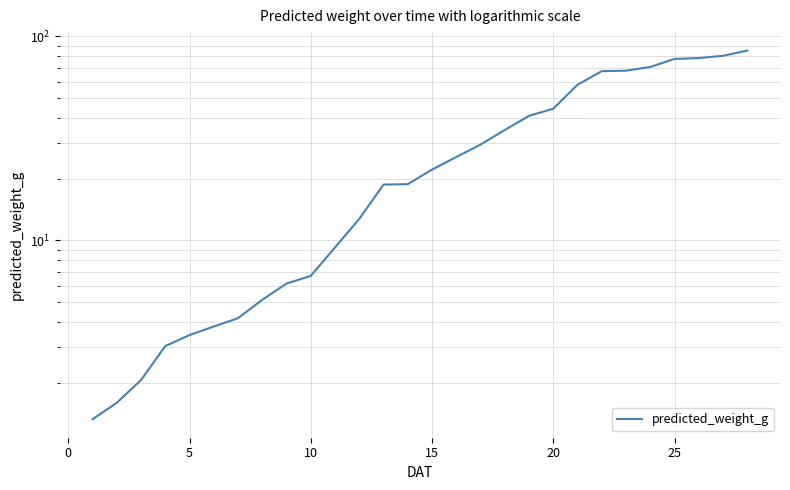

Reading right to left, extract all data points from this chart.

85.1	80.2	78.2	77.4	70.8	67.8	67.5	57.9	44.2	40.8	34.8	29.5	25.6	22.2	18.9	18.8	12.8	9.2	6.7	6.2	5.1	4.2	3.8	3.4	3.0	2.1	1.6	1.3